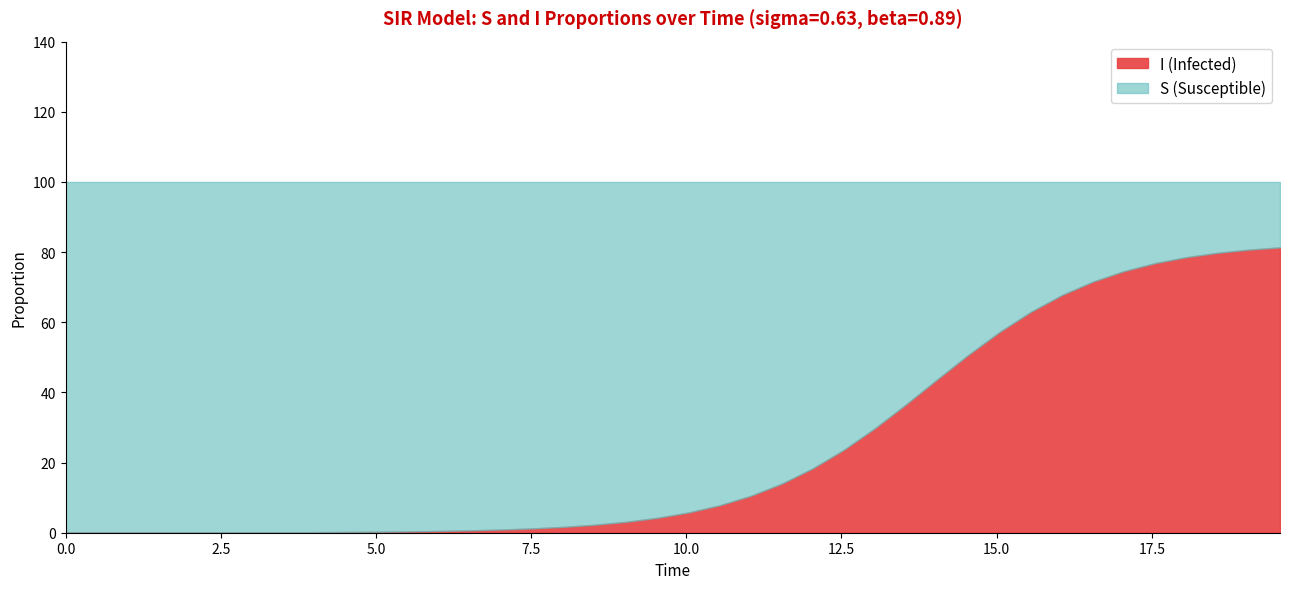

What are all the series names shown in the legend?

I (Infected), S (Susceptible)